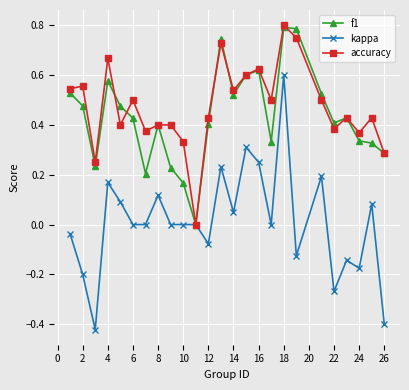

Which series has the widest spread of values?

kappa